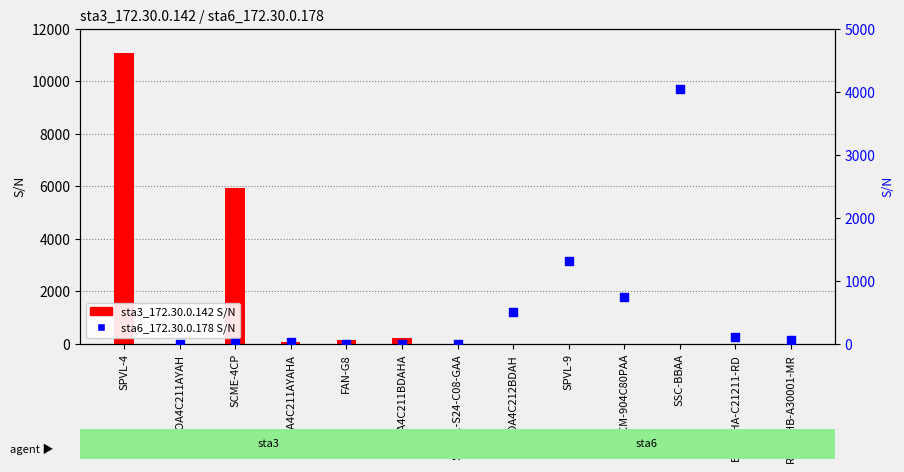

At how many categories does at least one series exceed 2459?

3